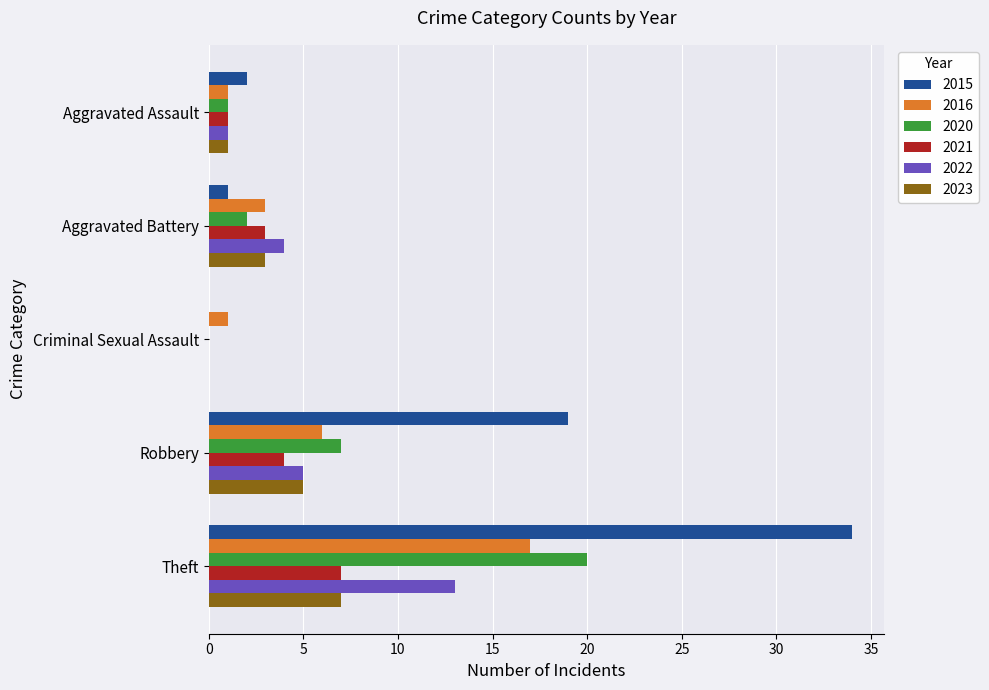

What are all the series names shown in the legend?

2015, 2016, 2020, 2021, 2022, 2023